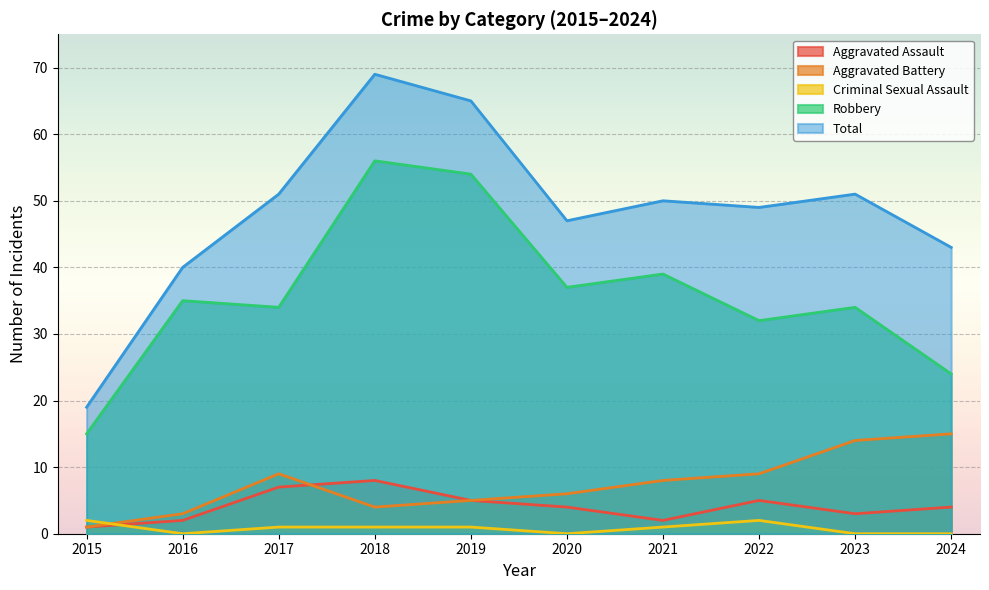

Which category has the lowest value in the Criminal Sexual Assault series?

2016